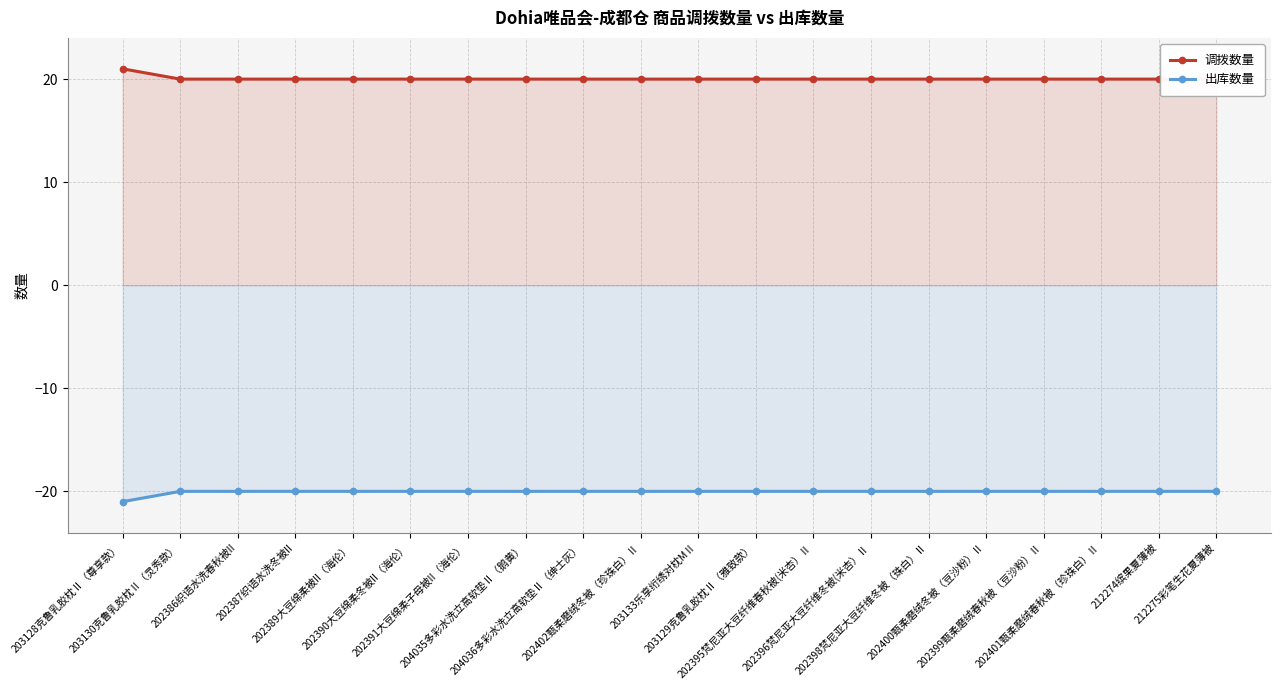

What are all the series names shown in the legend?

调拨数量, 出库数量